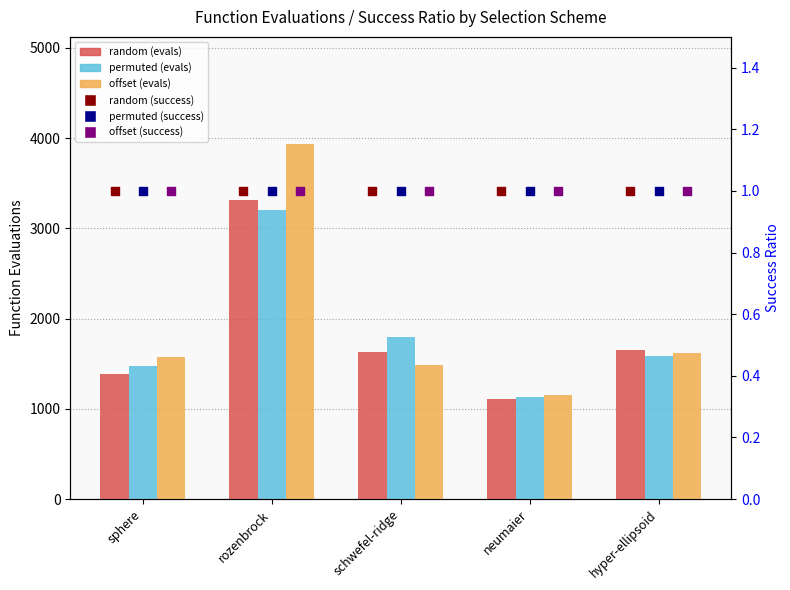

Is the value of permuted (success) at schwefel-ridge greater than the value of offset (evals) at schwefel-ridge?

No